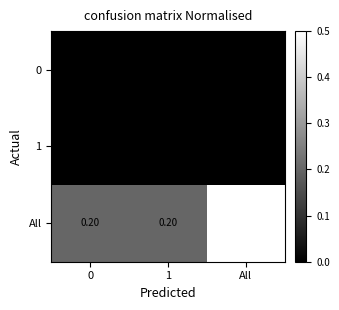

How many series are shown in this chart?

3